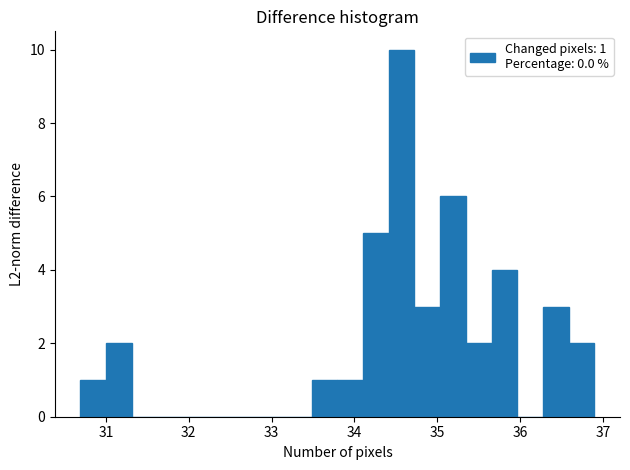

Around what value on the x-axis is the tallest bar? Give the approximate position of its centre, as read against the axis.

34.6